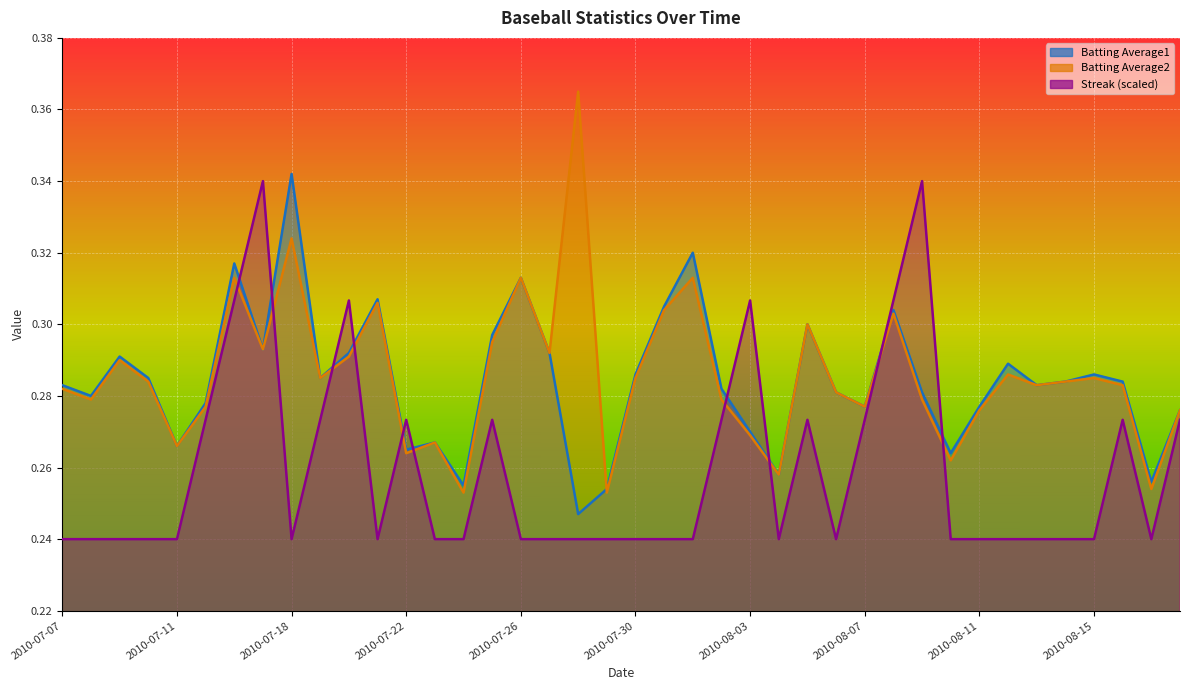

How many lines are shown in the chart?

3